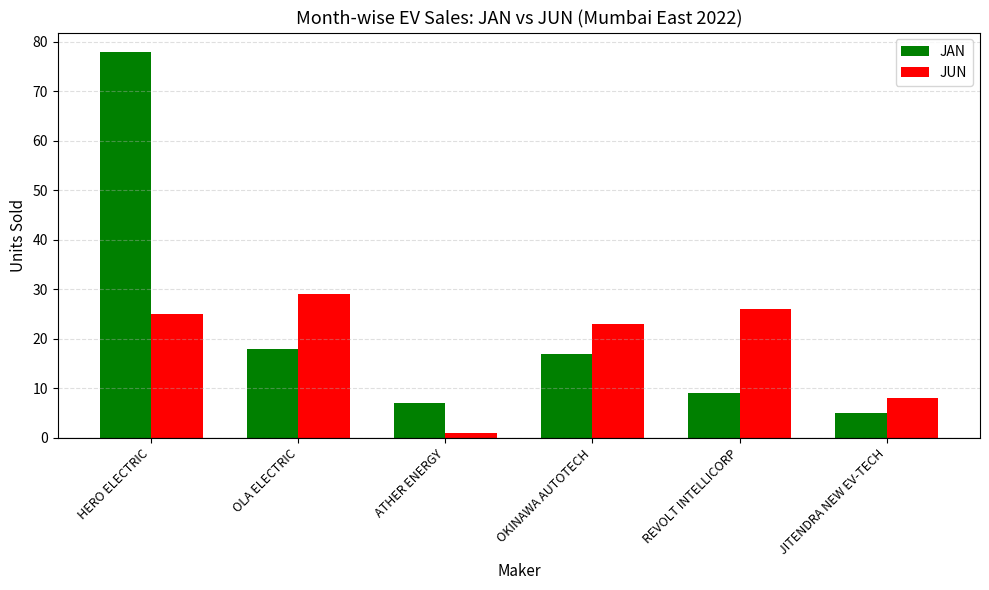

Which series changed the most between HERO ELECTRIC and OKINAWA AUTOTECH?

JAN